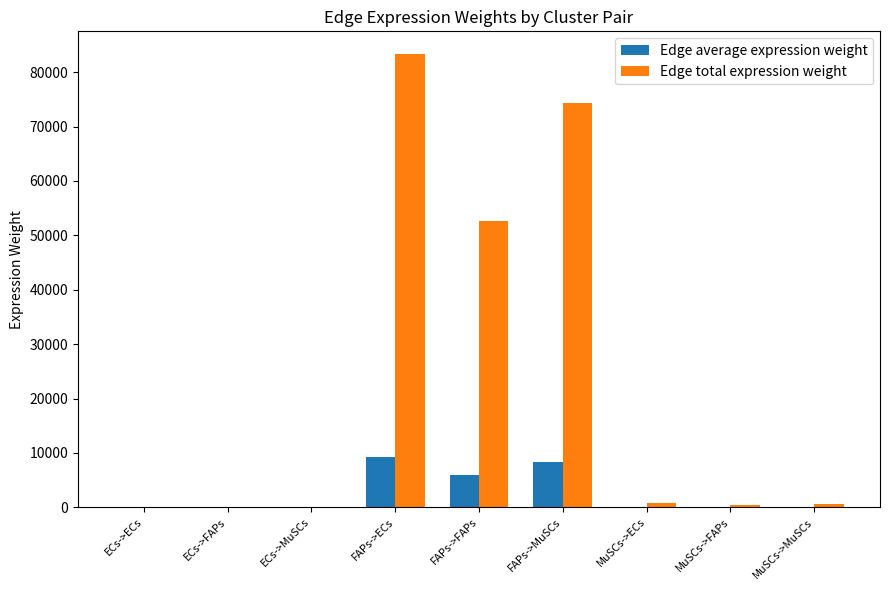

How many data points in Edge average expression weight are above 77?

5